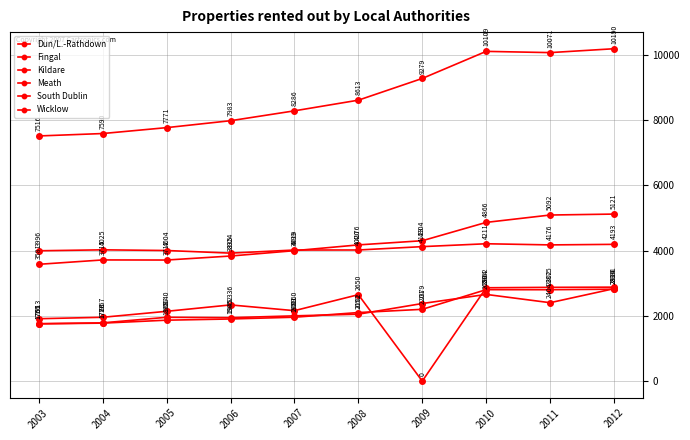

At which category does Fingal reach its first local valley?

2005